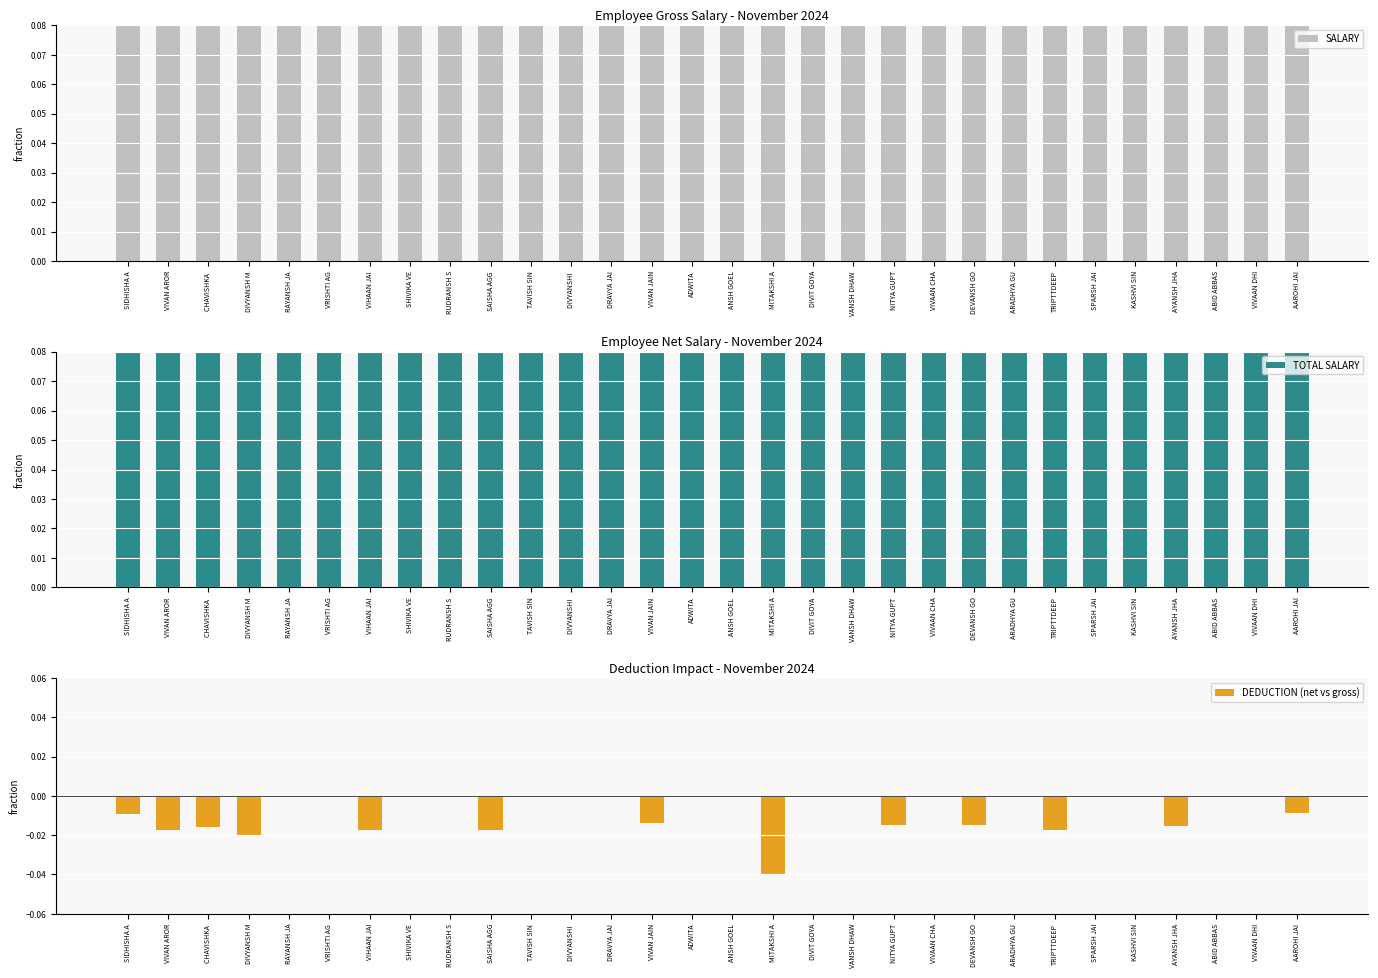

Reading left to right, what are all the values shown in this chart?

SALARY: SIDHISHA A=0.3	VIVAN AROR=0.3	CHAVISHKA =0.5	DIVYANSH M=0.6	RAYANSH JA=0.6	VRISHTI AG=0.3	VIHAAN JAI=0.5	SHIVIKA VE=0.4	RUDRANSH S=0.4	SAISHA AGG=0.3	TAVISH SIN=0.6	DIVYANSHI =0.2	DRAVYA JAI=0.5	VIVAN JAIN=0.4	ADWITA=0.3	ANSH GOEL=0.6	MITAKSHI A=0.6	DIVIT GOYA=0.3	VANSH DHAW=0.3	NITYA GUPT=0.4	VIVAAN CHA=0.5	DEVANSH GO=0.4	ARADHYA GU=0.4	TRIPTTDEEP=0.3	SPARSH JAI=0.6	KASHVI SIN=0.2	AYANSH JHA=0.5	ABID ABBAS=0.6	VIVAAN DHI=0.3	AAROHI JAI=0.3
TOTAL SALARY: SIDHISHA A=0.3	VIVAN AROR=0.2	CHAVISHKA =0.5	DIVYANSH M=0.6	RAYANSH JA=0.6	VRISHTI AG=0.3	VIHAAN JAI=0.5	SHIVIKA VE=0.4	RUDRANSH S=0.4	SAISHA AGG=0.2	TAVISH SIN=0.6	DIVYANSHI =0.2	DRAVYA JAI=0.5	VIVAN JAIN=0.4	ADWITA=0.3	ANSH GOEL=0.6	MITAKSHI A=0.6	DIVIT GOYA=0.3	VANSH DHAW=0.3	NITYA GUPT=0.4	VIVAAN CHA=0.5	DEVANSH GO=0.4	ARADHYA GU=0.4	TRIPTTDEEP=0.2	SPARSH JAI=0.6	KASHVI SIN=0.2	AYANSH JHA=0.4	ABID ABBAS=0.6	VIVAAN DHI=0.3	AAROHI JAI=0.3
DEDUCTION (net vs gross): SIDHISHA A=-0.0	VIVAN AROR=-0.0	CHAVISHKA =-0.0	DIVYANSH M=-0.0	RAYANSH JA=0.0	VRISHTI AG=0.0	VIHAAN JAI=-0.0	SHIVIKA VE=0.0	RUDRANSH S=0.0	SAISHA AGG=-0.0	TAVISH SIN=0.0	DIVYANSHI =0.0	DRAVYA JAI=0.0	VIVAN JAIN=-0.0	ADWITA=0.0	ANSH GOEL=0.0	MITAKSHI A=-0.0	DIVIT GOYA=0.0	VANSH DHAW=0.0	NITYA GUPT=-0.0	VIVAAN CHA=0.0	DEVANSH GO=-0.0	ARADHYA GU=0.0	TRIPTTDEEP=-0.0	SPARSH JAI=0.0	KASHVI SIN=0.0	AYANSH JHA=-0.0	ABID ABBAS=0.0	VIVAAN DHI=0.0	AAROHI JAI=-0.0